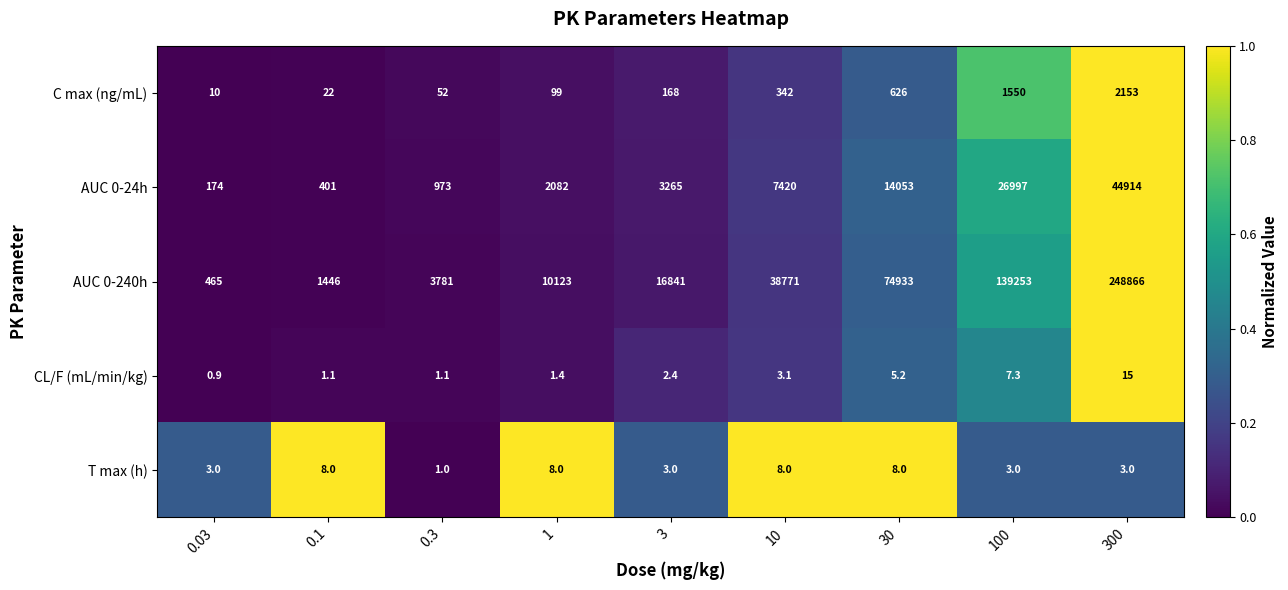

At 10, list the series in order from largest to smallest.

AUC 0-240h, AUC 0-24h, C max (ng/mL), T max (h), CL/F (mL/min/kg)